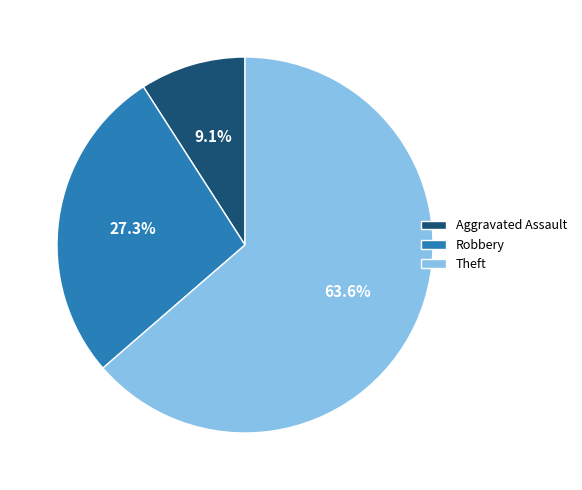

What percentage is the Robbery slice, to the nearest percent?

27%